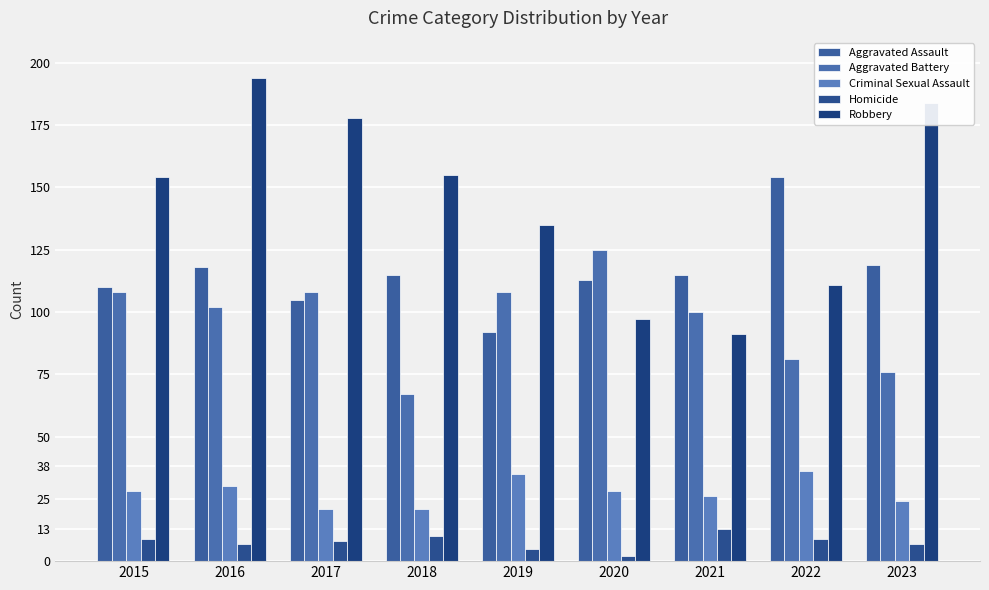

How many groups of bars are there?

9